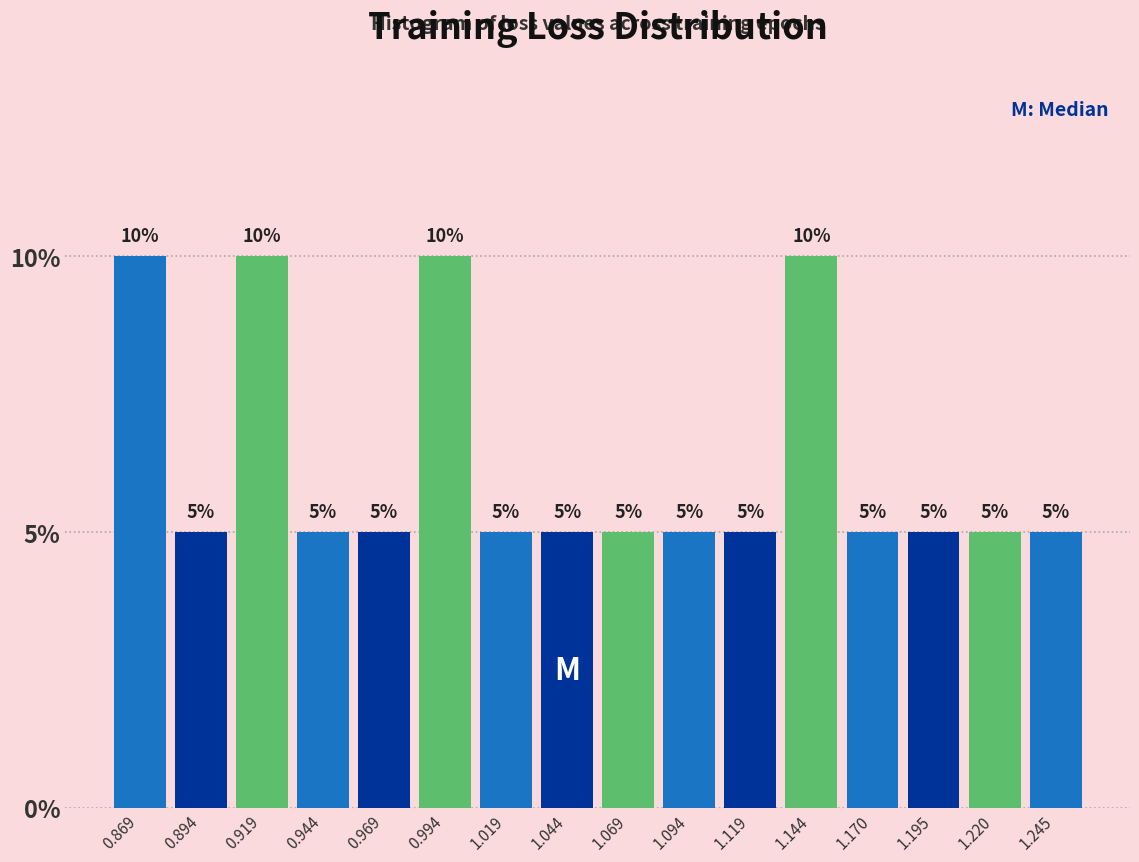

How tall is the bar that spans 1.080 to 1.105 on the x-axis? The bar edges are not printed on the chart, so give them approximately, as read against the axis.

5